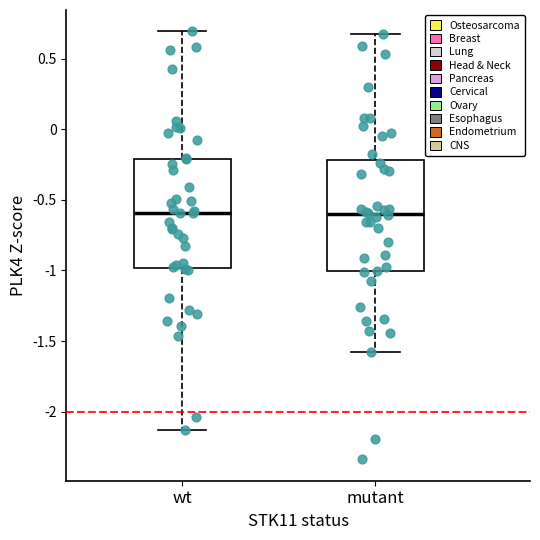

Reading left to right, transcribe this box plot: for each box, give where its median line is, the range the box spans, and where its two whiskers end, as read against the y-axis. The values are not printed on the chart, so give them approximately, as read against the axis.

wt: median -0.60, box -1.00 to -0.20, whiskers -2.15 to 0.70
mutant: median -0.60, box -1.00 to -0.20, whiskers -1.60 to 0.65